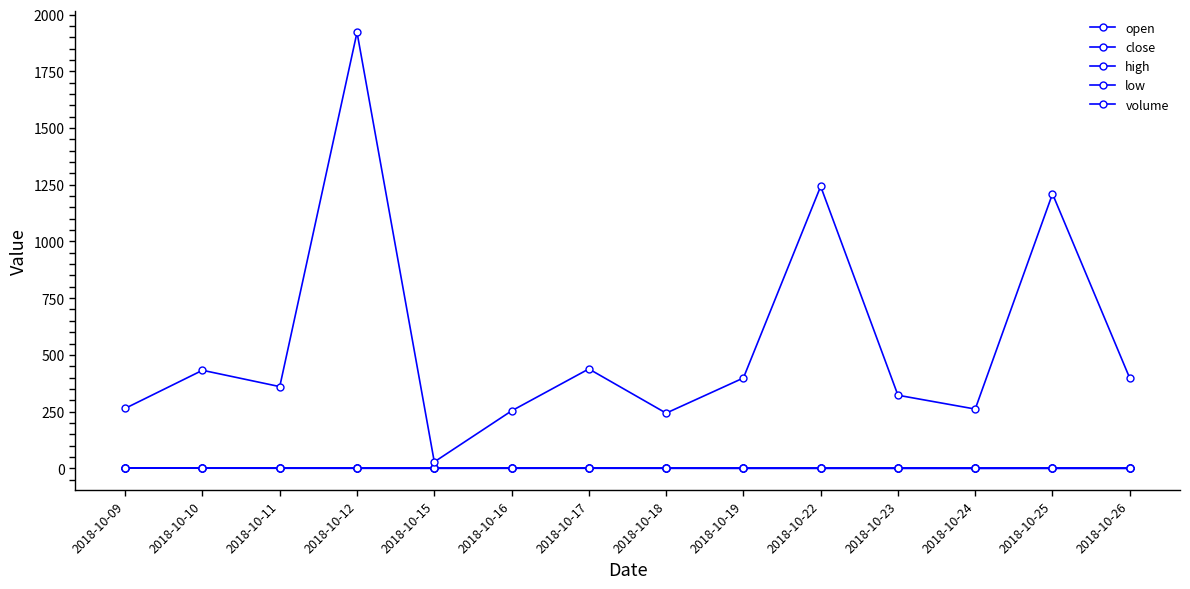

What value does the close series have at 2018-10-22?

0.1